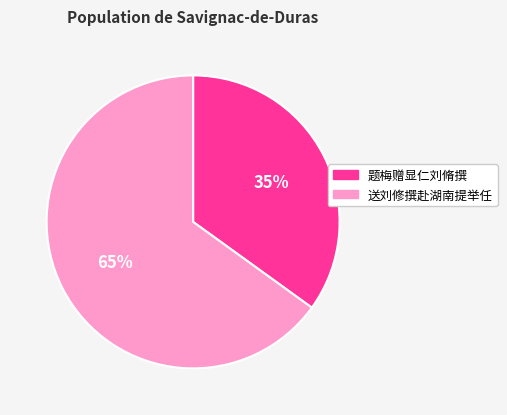

True or false: 题梅赠显仁刘脩撰 accounts for 35% of the total.

True